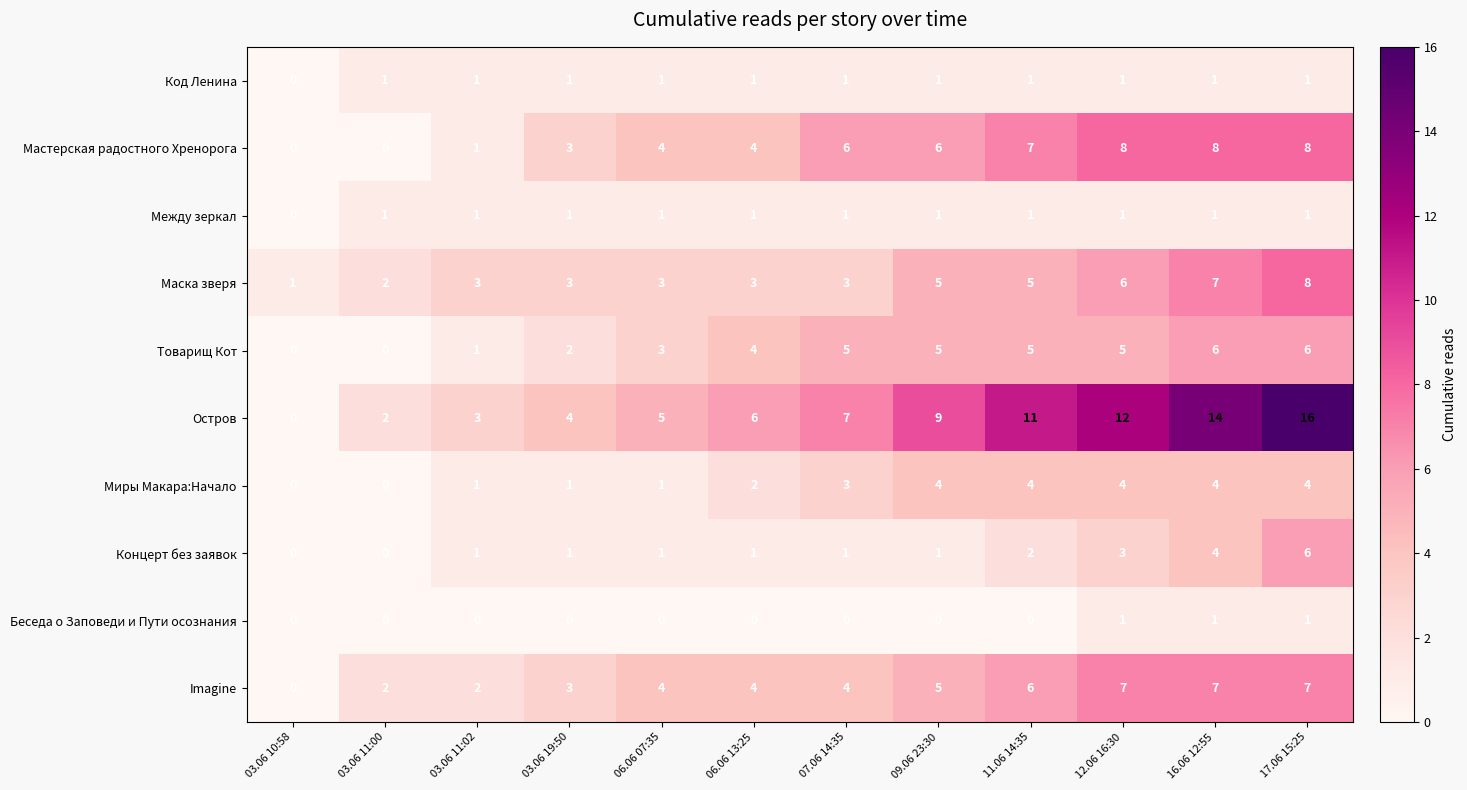

What is the difference between the highest and lowest values at 03.06 11:02?

3